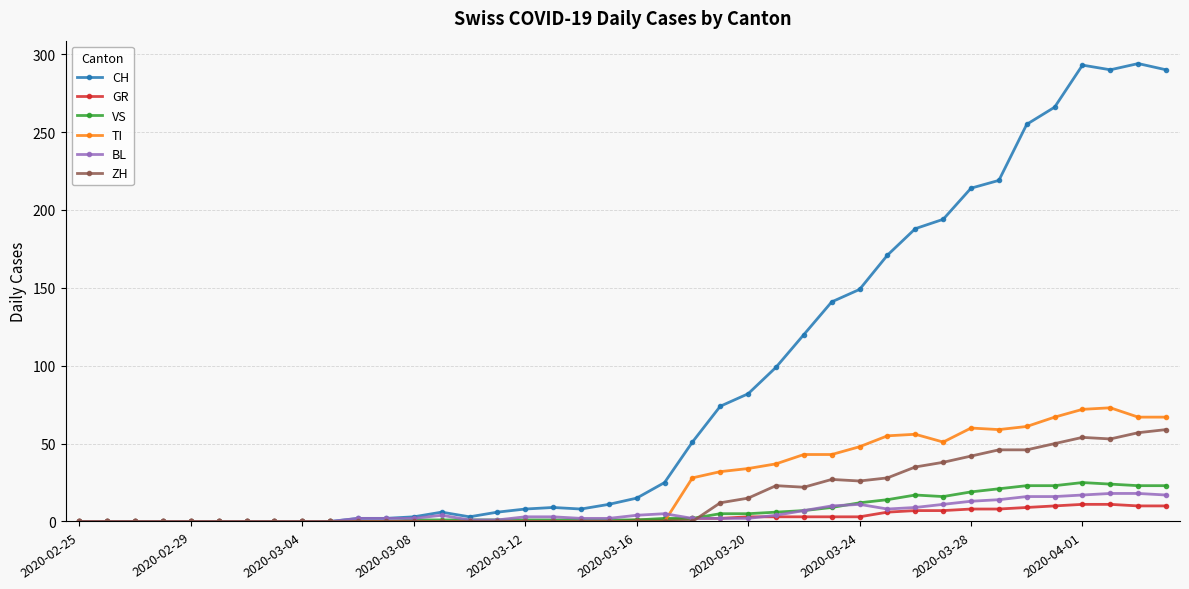

Count the number of categories in the chart.

40